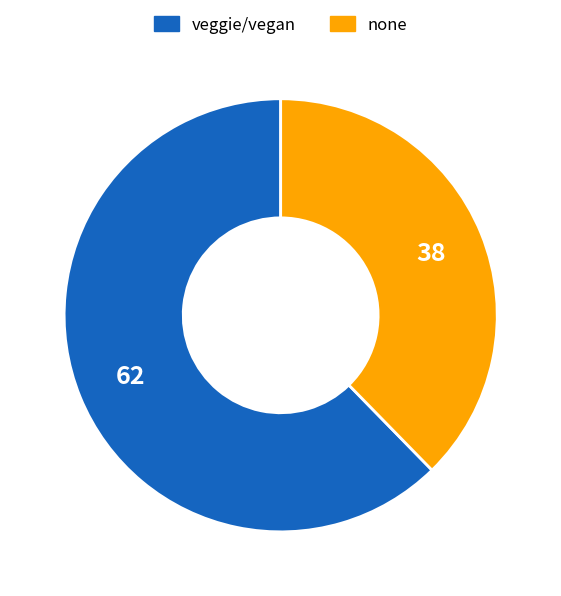

Is there a majority slice in this chart?

Yes